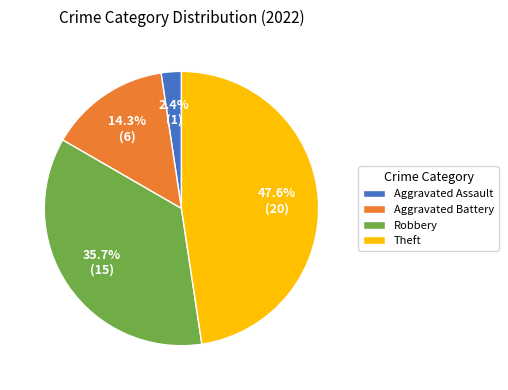

Does any single category account for the majority?

No